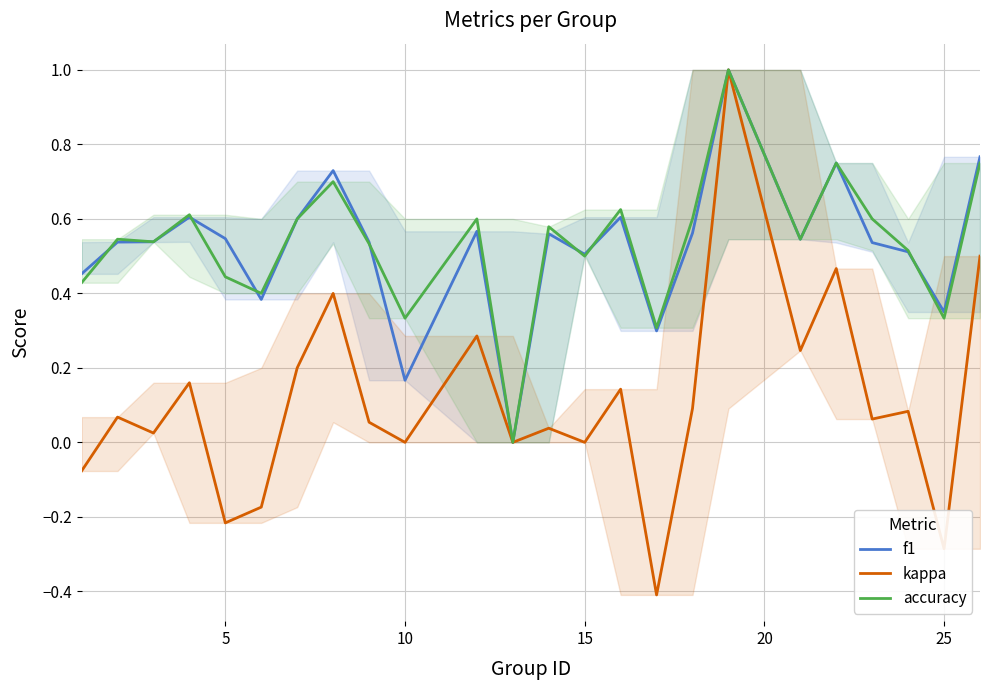

The value of f1 at 15 is 0.8. True or false?

False